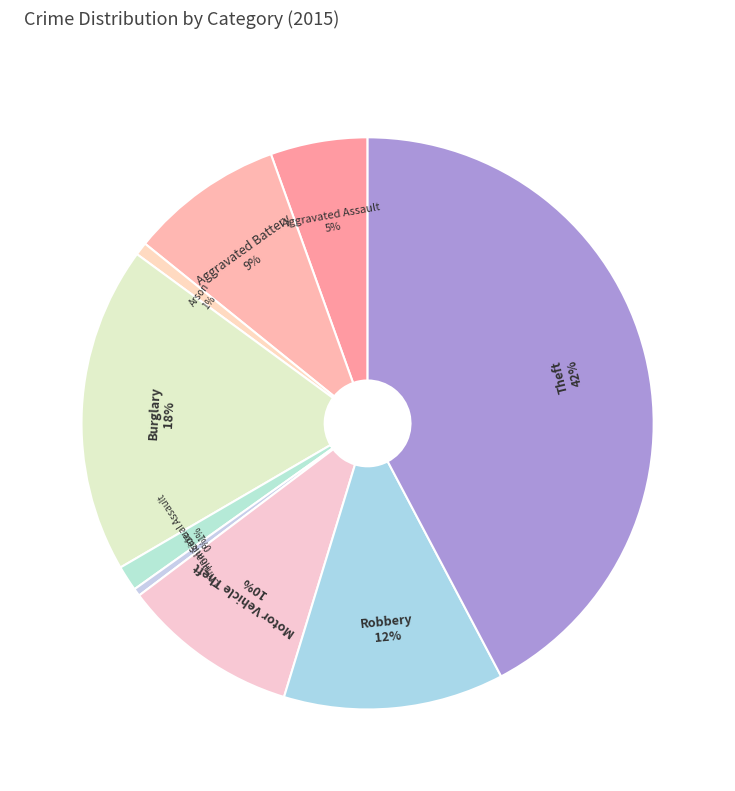

Is Criminal Sexual Assault the majority of the pie?

No